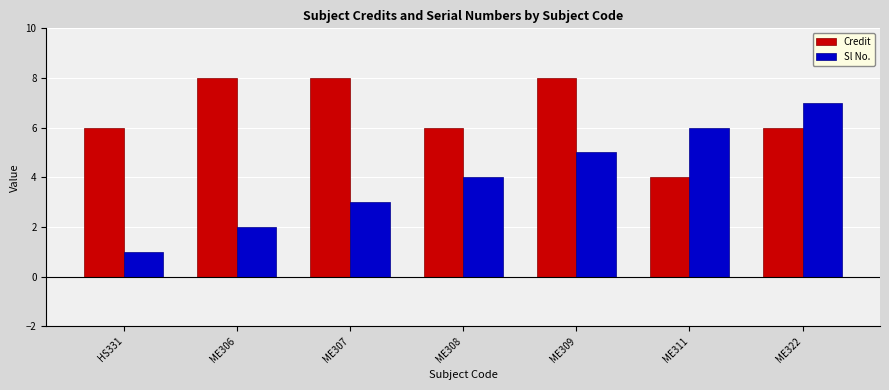

Are the bars grouped side by side (vs. stacked)?

Yes